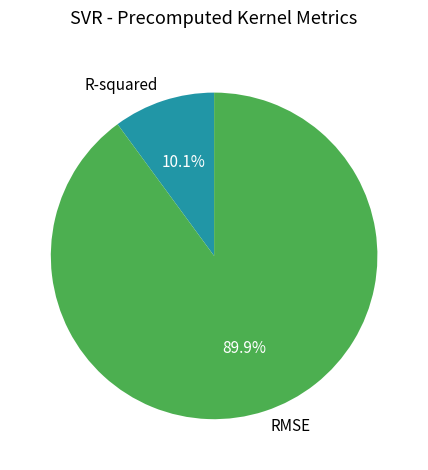

To the nearest percent, what is the difference between the largest and smallest slice percentages?

80%